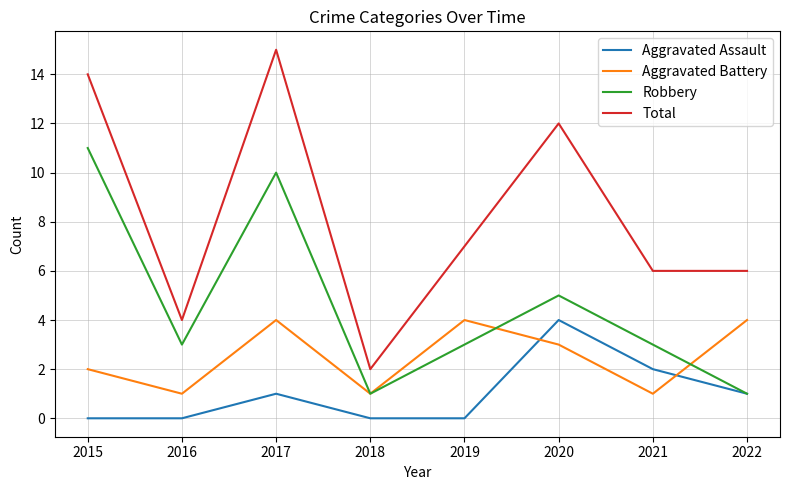

At which label is Robbery closest to 6?

2020